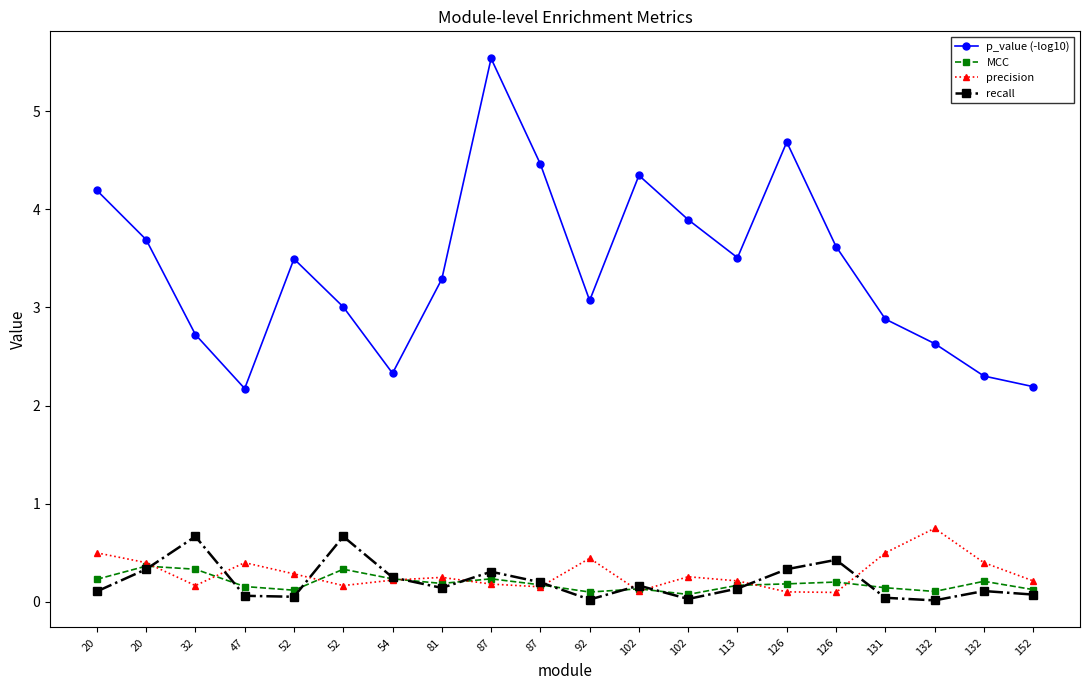

Does the chart have visible grid lines?

No